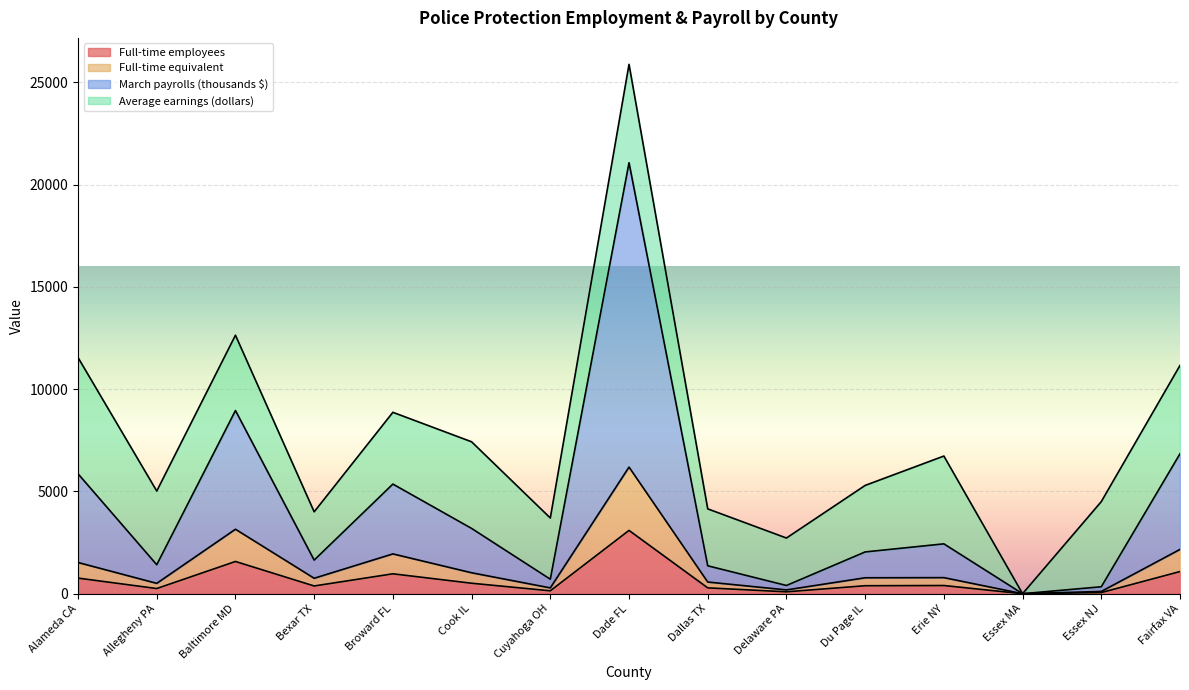

The value of Full-time equivalent at Broward FL is 1946. True or false?

True